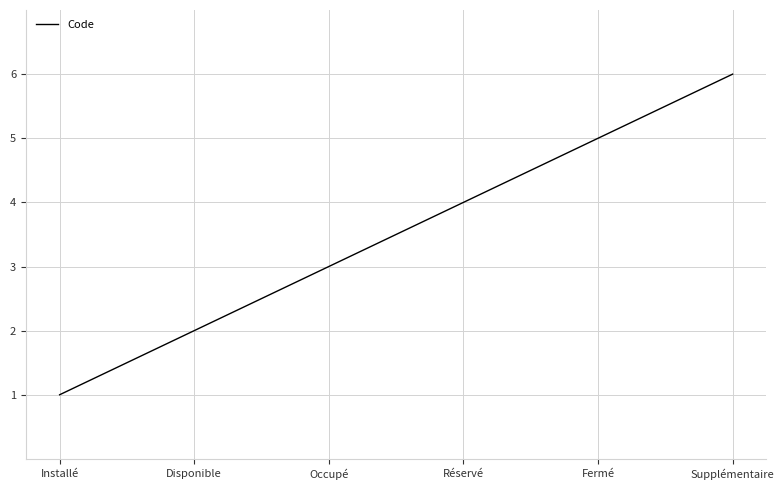

Rank the categories by value from lowest to highest.

Installé, Disponible, Occupé, Réservé, Fermé, Supplémentaire